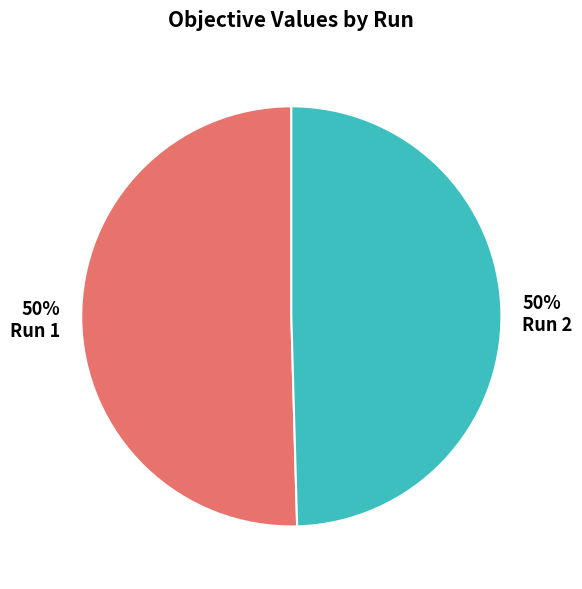

To the nearest percent, what is the average slice percentage?

50%